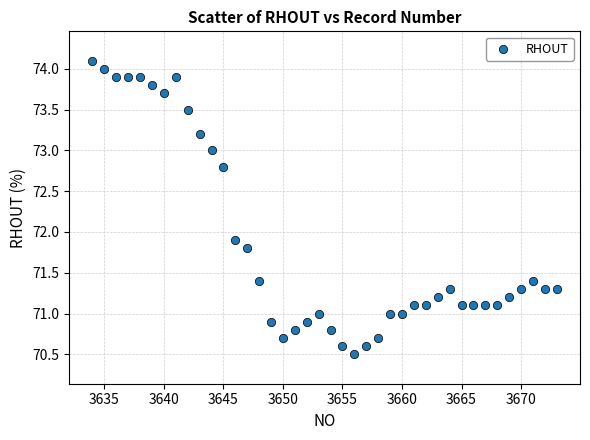

What Y value in the scatter plot is closest to 72?

71.9